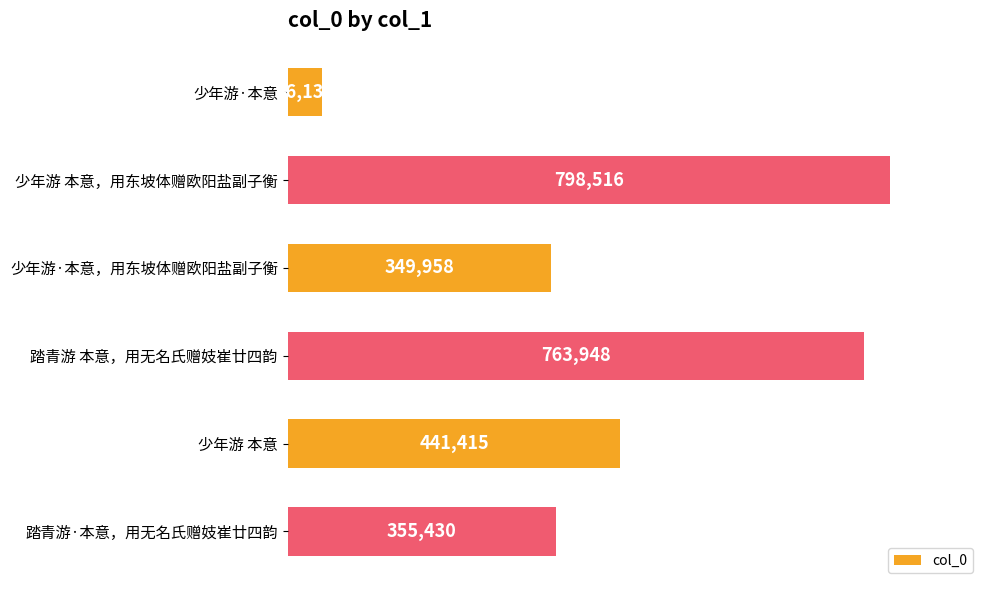

Reading top to bottom, what are all the values shown in this chart?

46135	798516	349958	763948	441415	355430